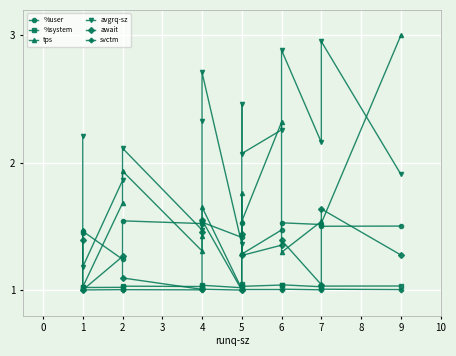

What is the difference between the maximum and minimum values in the await series?

0.6